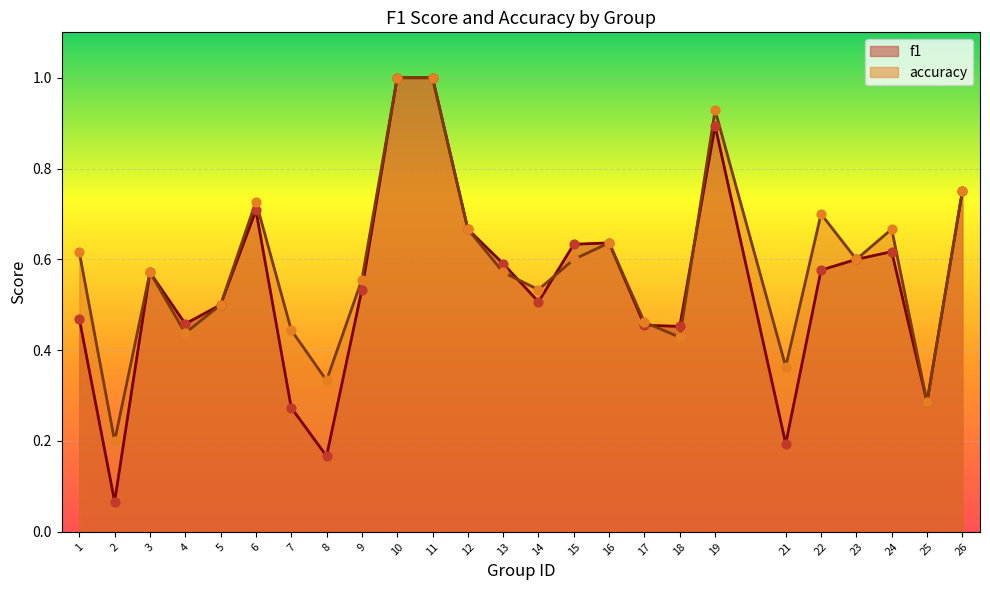

Which series contains the lowest Y value?

f1